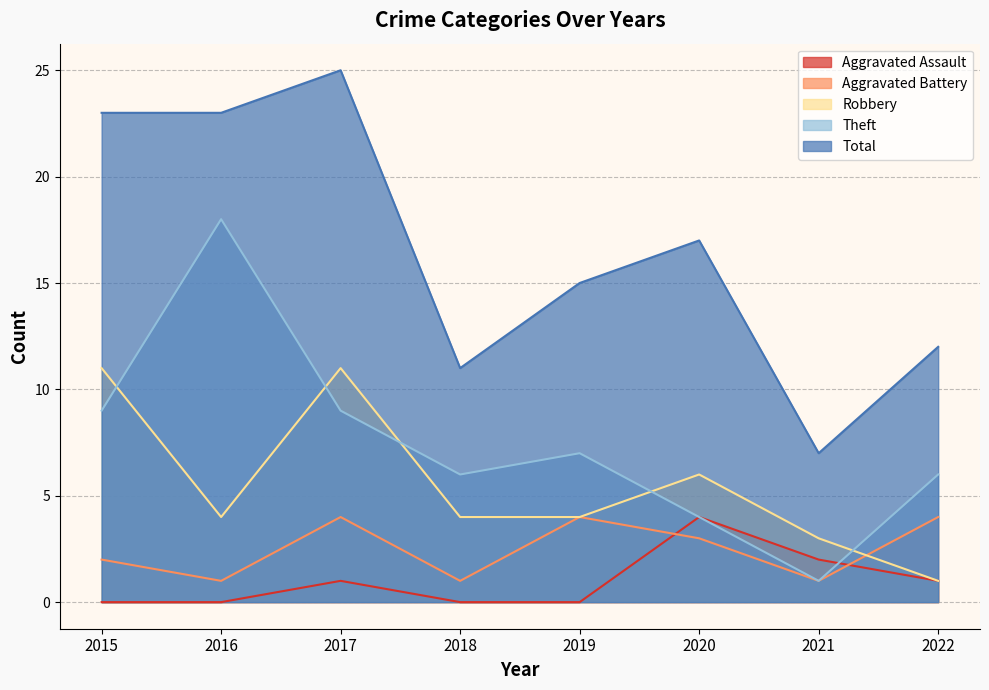

At which category does Theft reach its first local peak?

2016